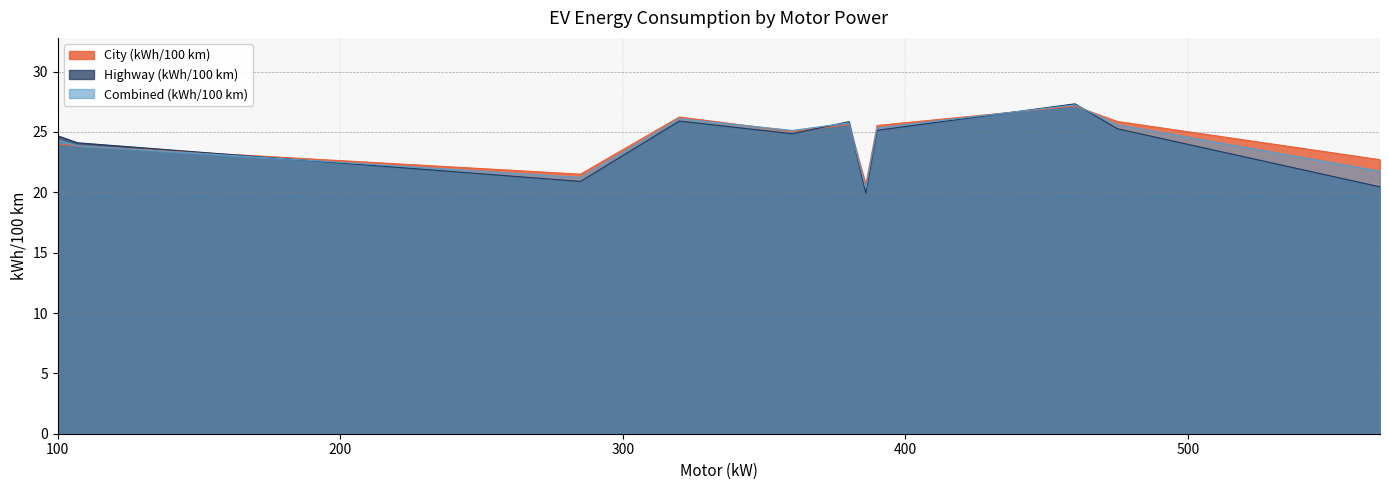

Between 36 and 26, which is larger?

26